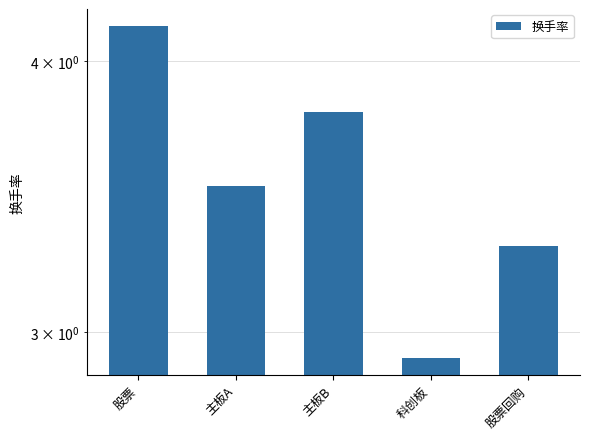

How many bars are there in total?

5